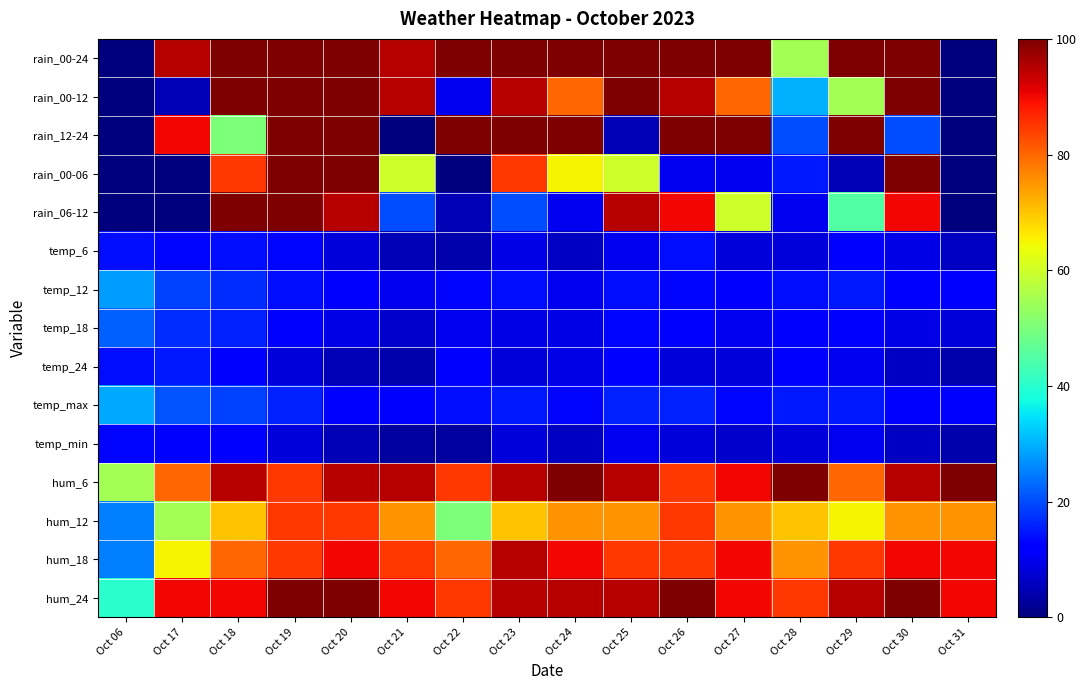

What is the maximum value shown in the chart?

100